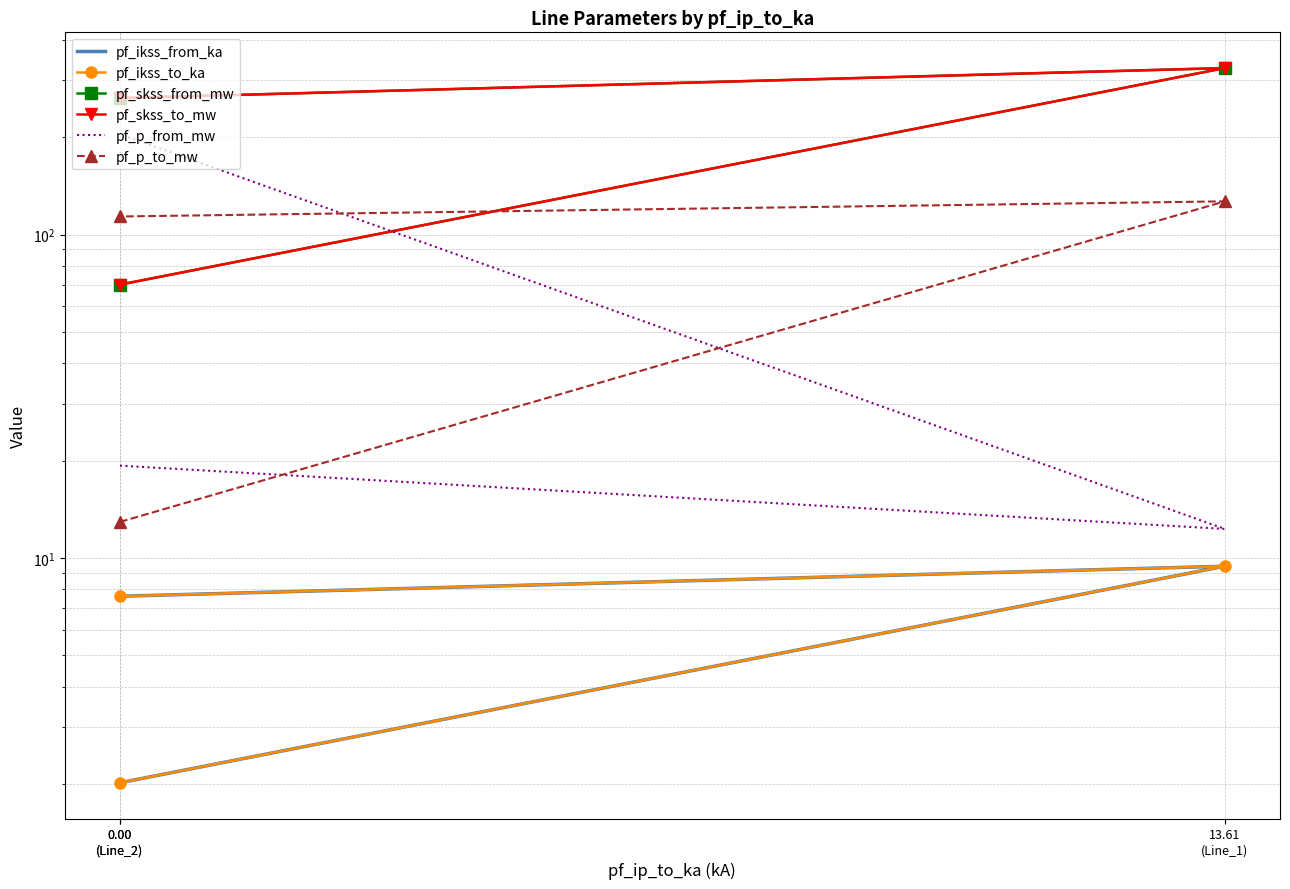

What is the total value across all series at 0.00
(Line_2)?

176.3